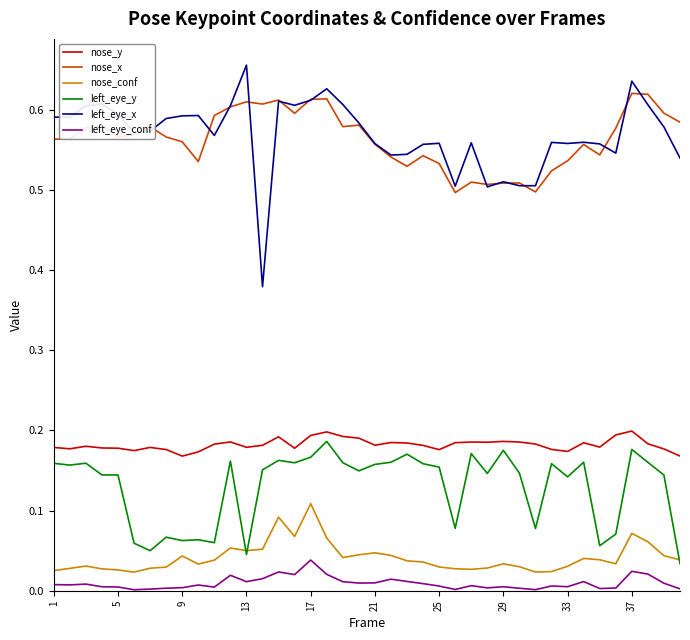

True or false: left_eye_conf and left_eye_x intersect in this chart.

False